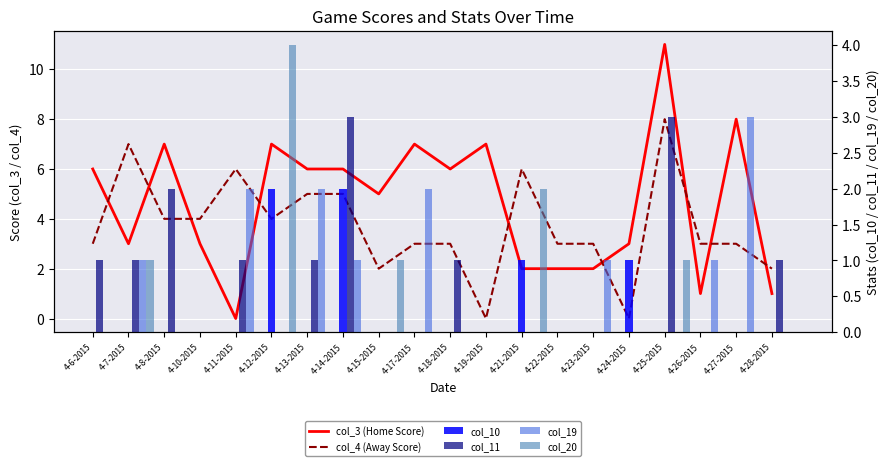

List the series in order of their peak value, highest first.

col_3 (Home Score), col_4 (Away Score), col_20, col_11, col_19, col_10